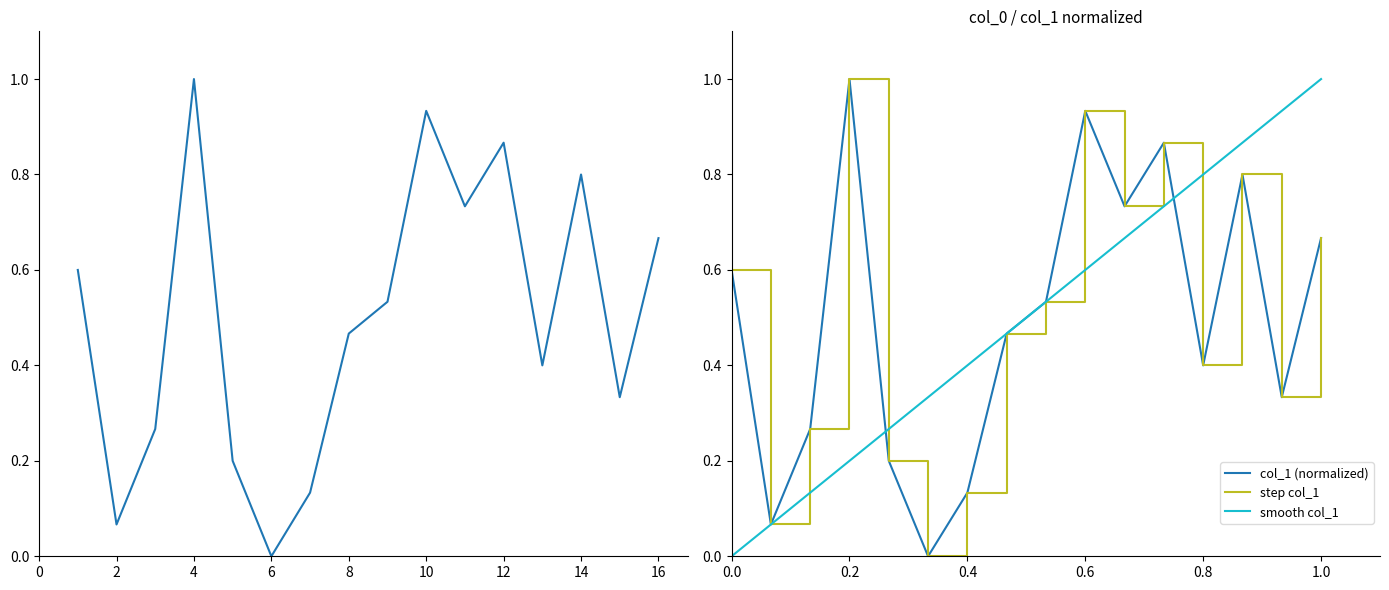

How many values in the step col_1 series exceed 0?

15